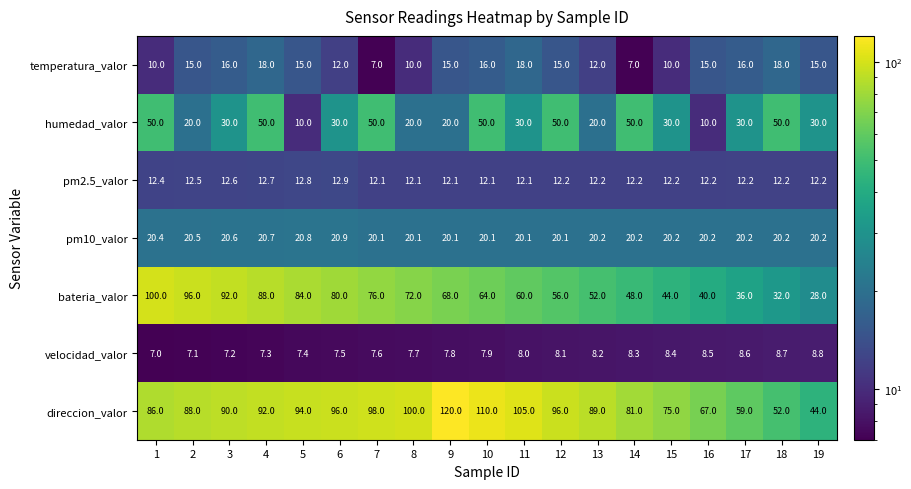

What is the minimum value shown in the chart?

7.0